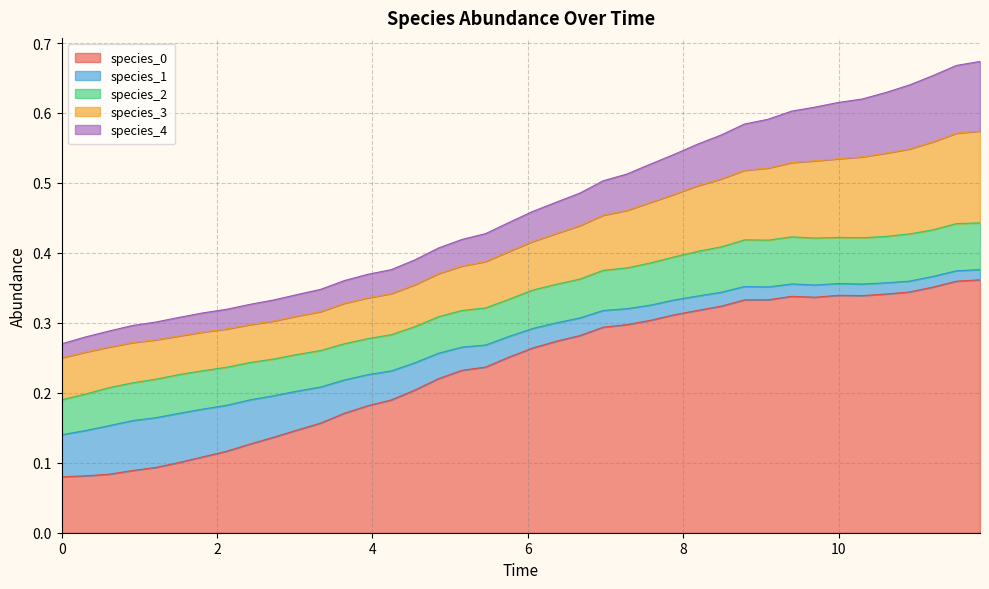

At how many categories does at least one series exceed 0?

40